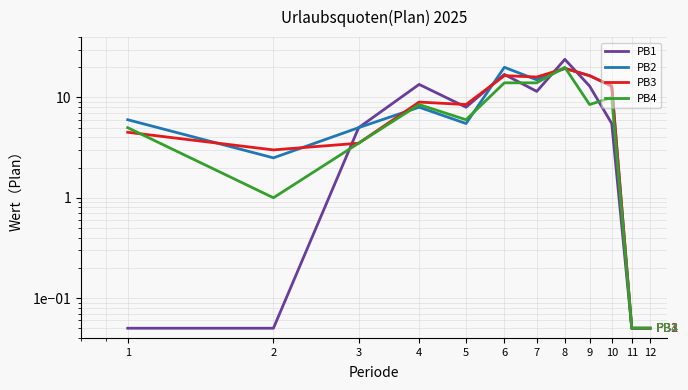

What are all the series names shown in the legend?

PB1, PB2, PB3, PB4